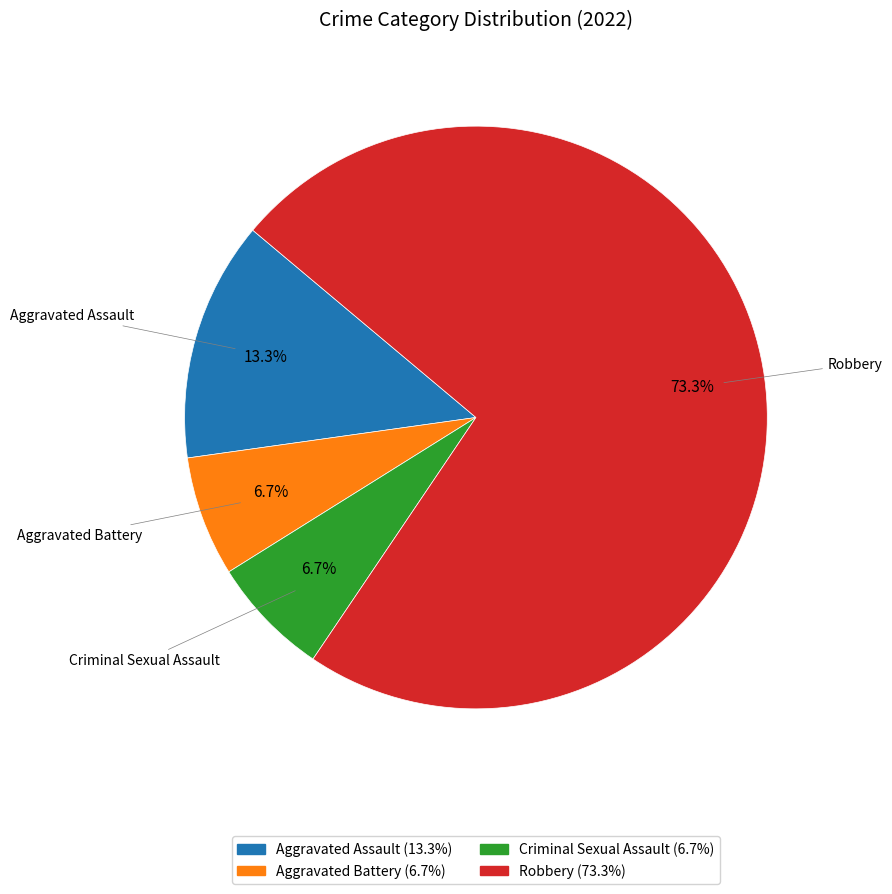

Approximately how many times larger is the value at Robbery compared to Aggravated Assault?

5.5